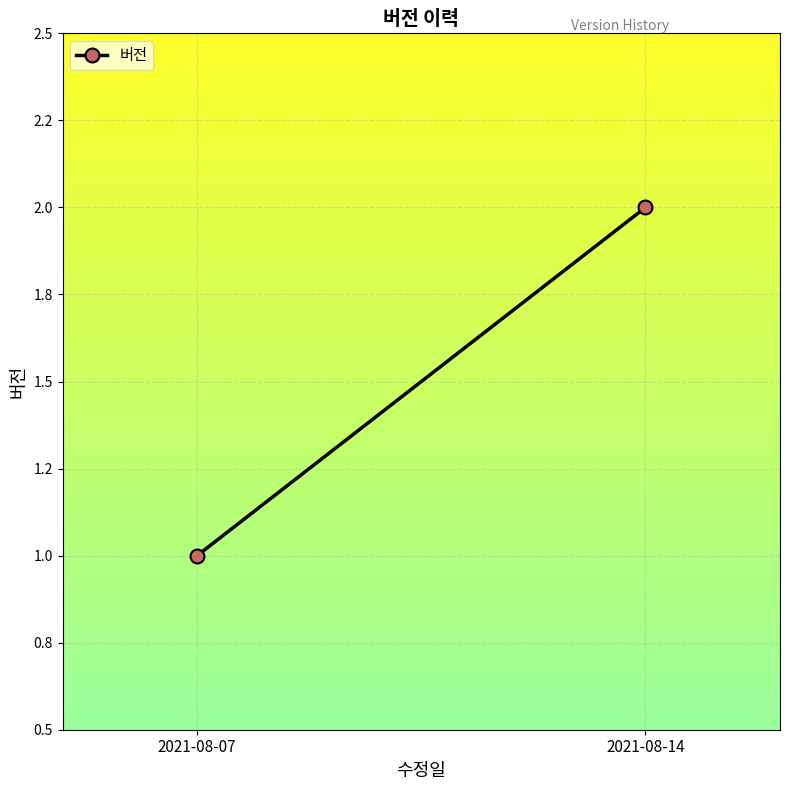

What is the value of the 2nd point from the left?

2